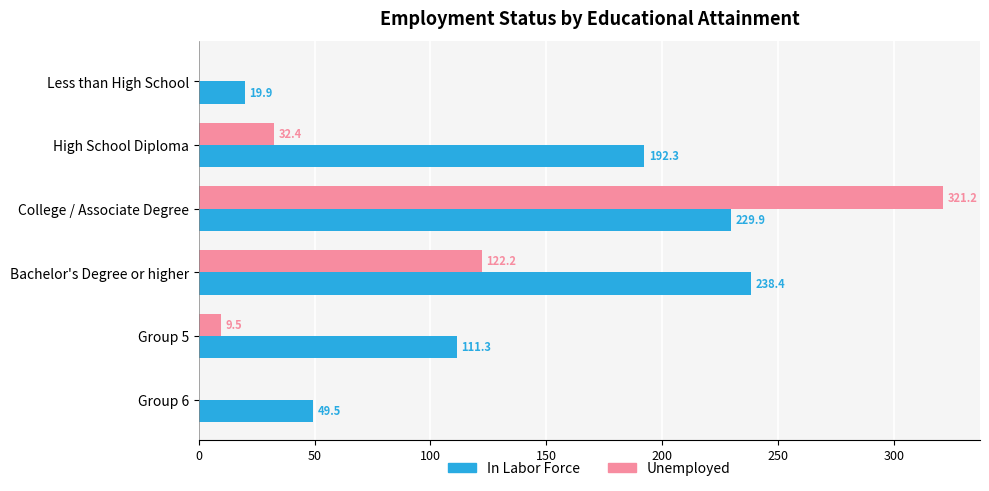

At which label is Unemployed closest to 160?

Bachelor's Degree or higher